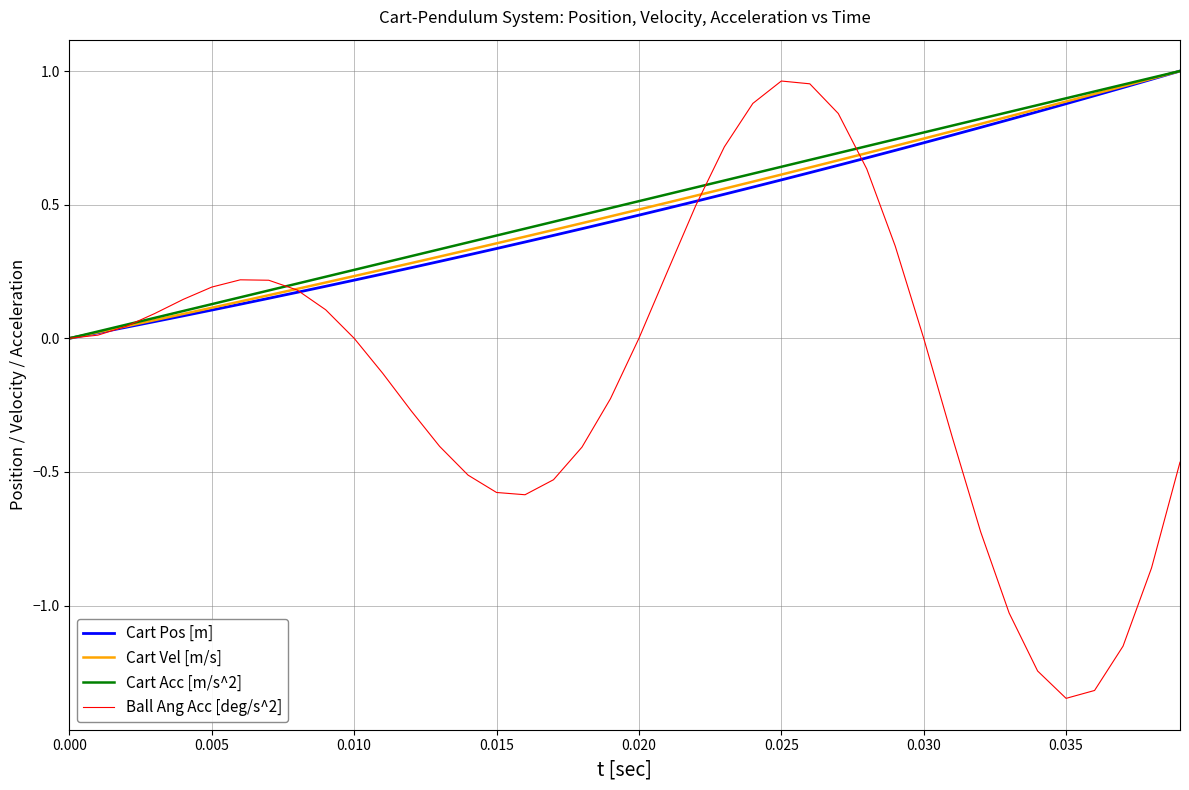

Which series has the largest range (max minus min)?

Ball Ang Acc [deg/s^2]